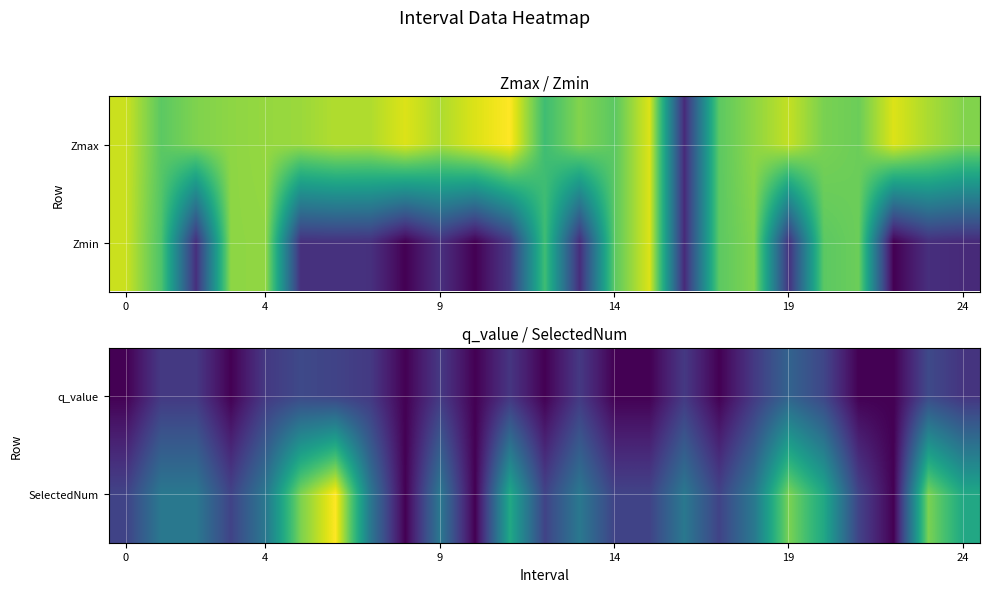

At which category does the chart reach its peak across all series?

6